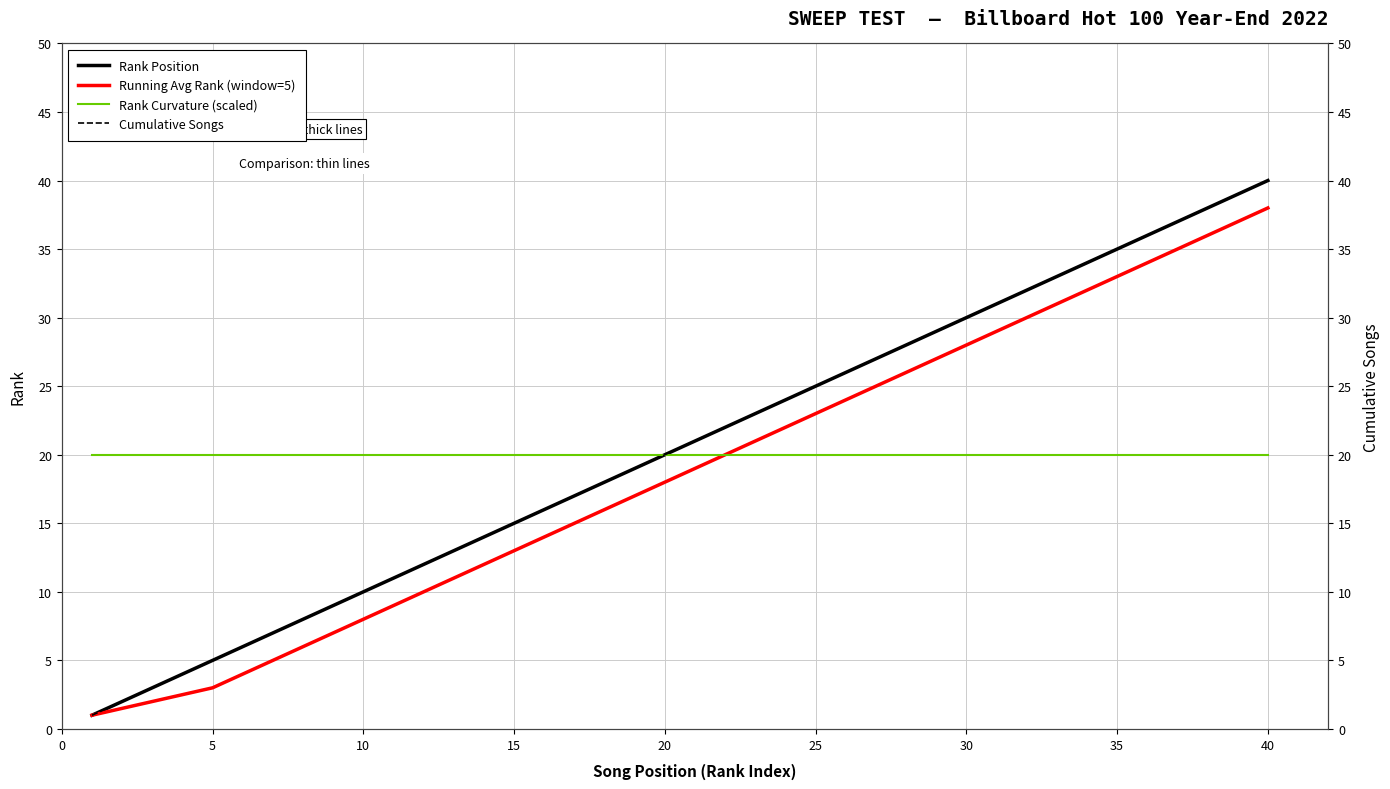

The value of Running Avg Rank (window=5) at 40 is 21.1. True or false?

False